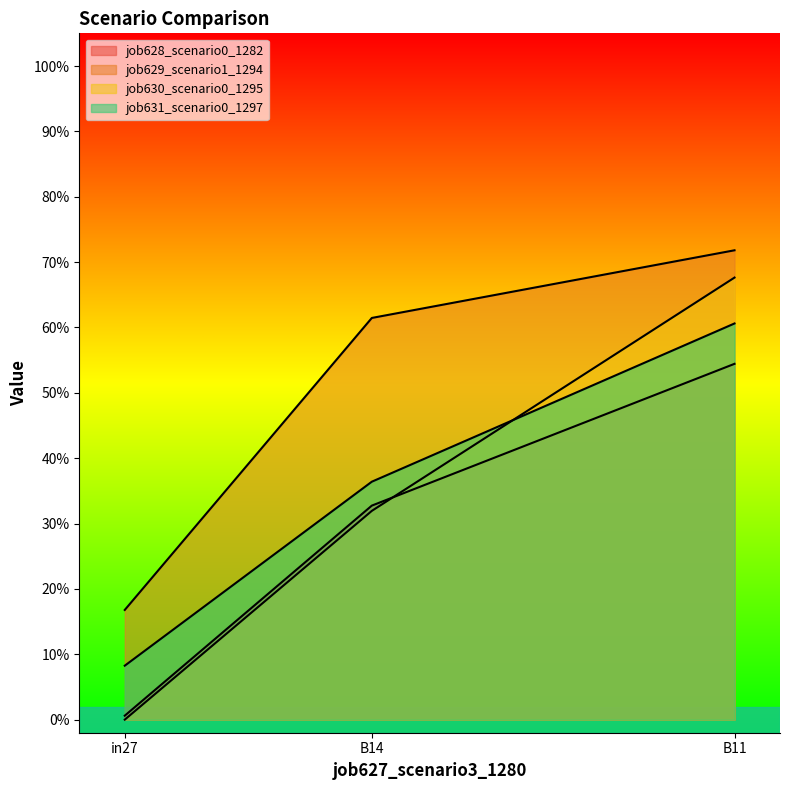

Reading right to left, list all the values displayed in this chart.

job628_scenario0_1282: B11=0.5	B14=0.3	in27=0.0
job629_scenario1_1294: B11=0.7	B14=0.6	in27=0.2
job630_scenario0_1295: B11=0.7	B14=0.3	in27=0.0
job631_scenario0_1297: B11=0.6	B14=0.4	in27=0.1